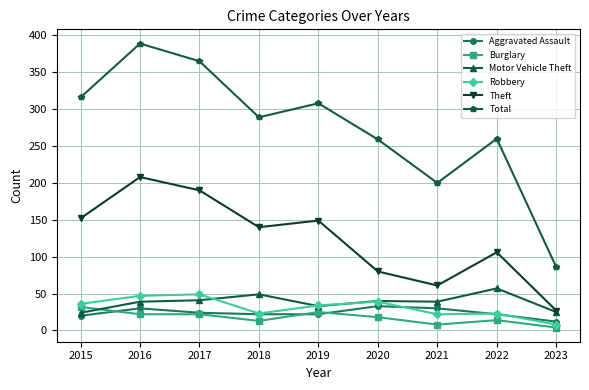

True or false: Theft has a value of 14 at 2021.

False